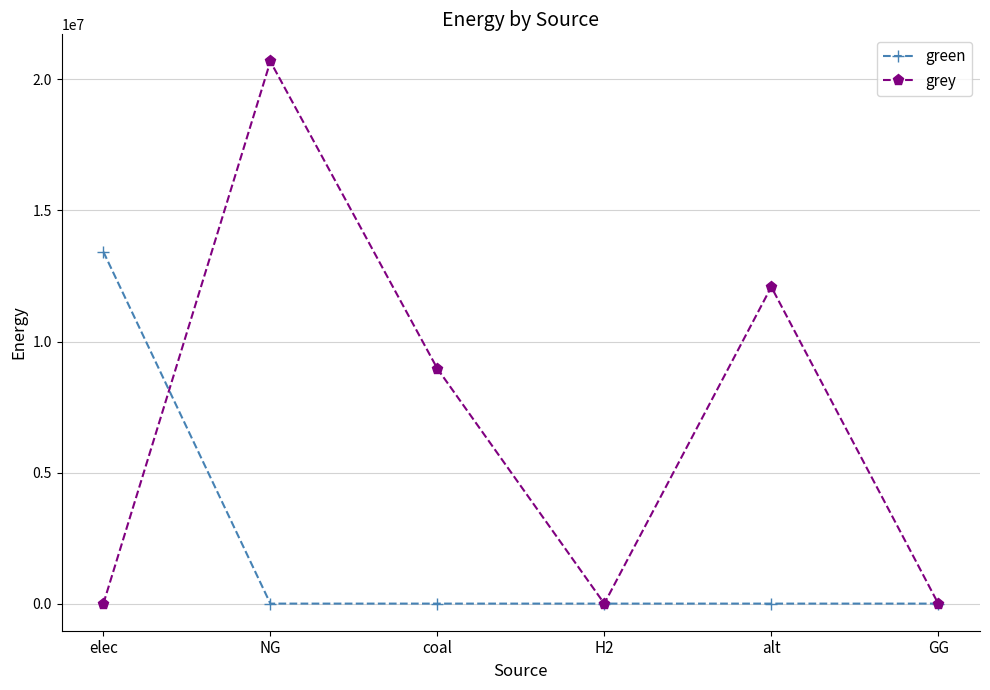

The green series shows -8583731.5 at alt. True or false?

False